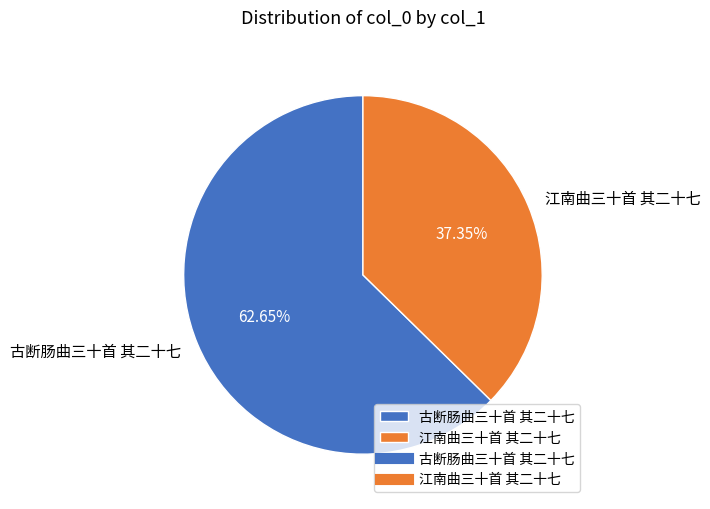

Between 古断肠曲三十首 其二十七 and 江南曲三十首 其二十七, which is larger?

古断肠曲三十首 其二十七